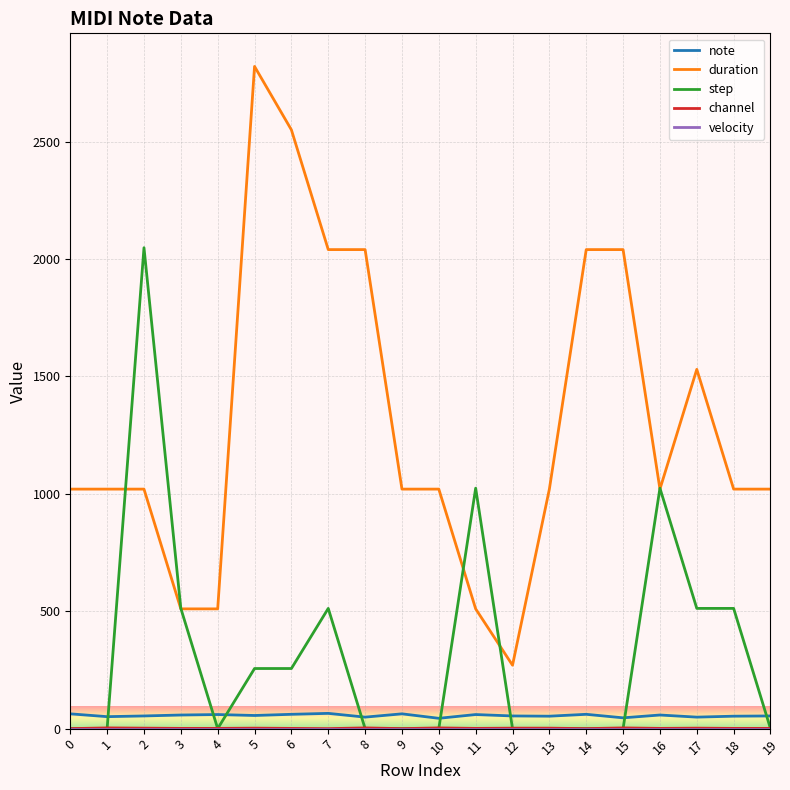

The value of duration at 1 is 1376. True or false?

False